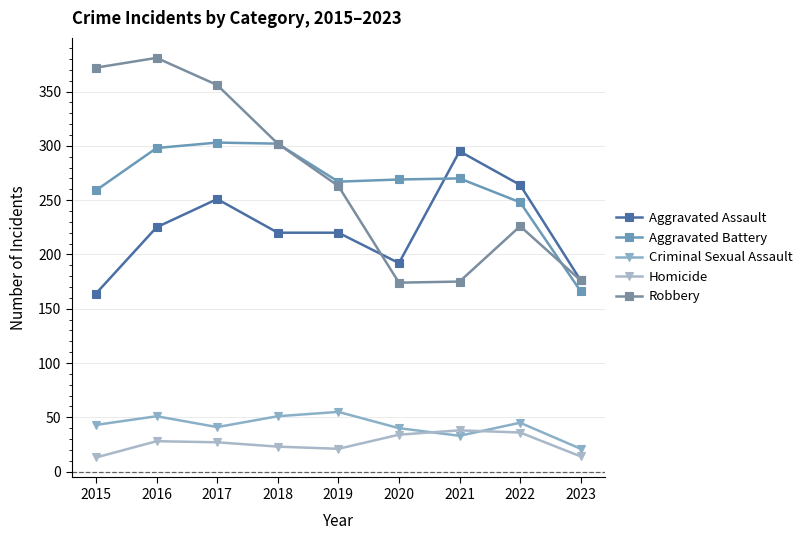

What are all the series names shown in the legend?

Aggravated Assault, Aggravated Battery, Criminal Sexual Assault, Homicide, Robbery